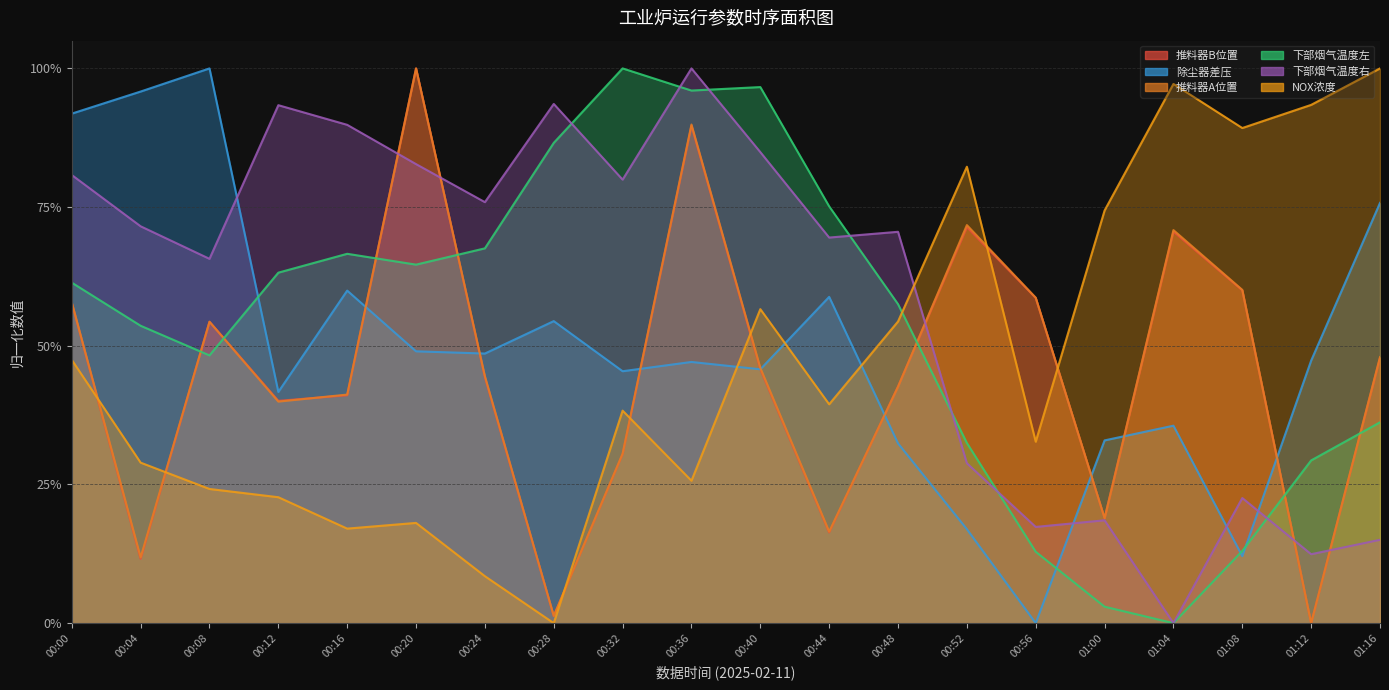

Which series ends up on top after the final intersection of 下部烟气温度右 and NOX浓度?

NOX浓度